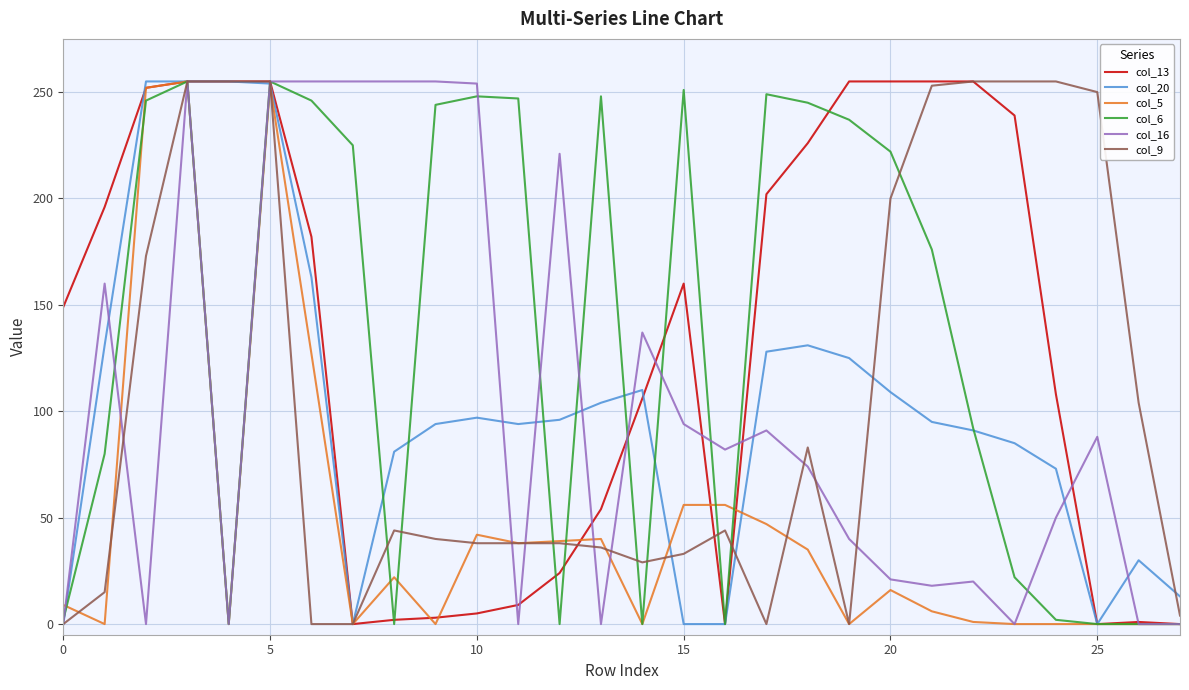

What is the greatest value displayed?

255